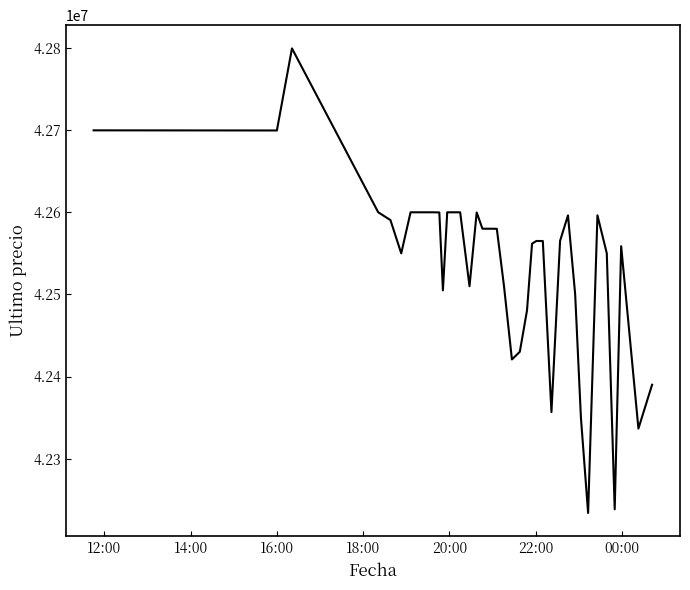

What is the maximum value shown in the chart?

42799603